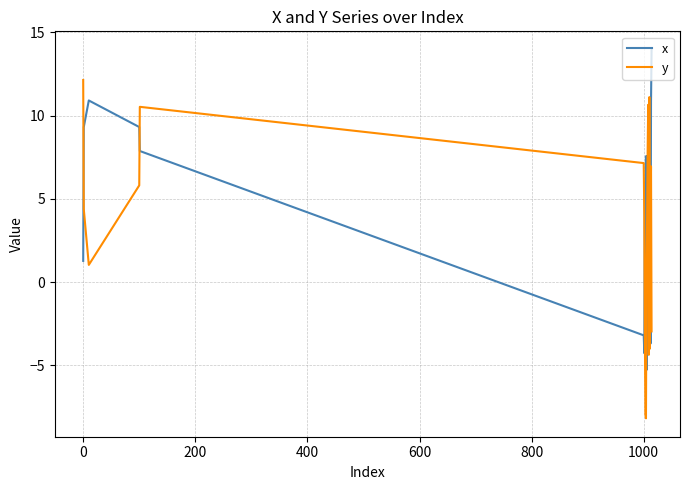

True or false: y and x intersect in this chart.

True